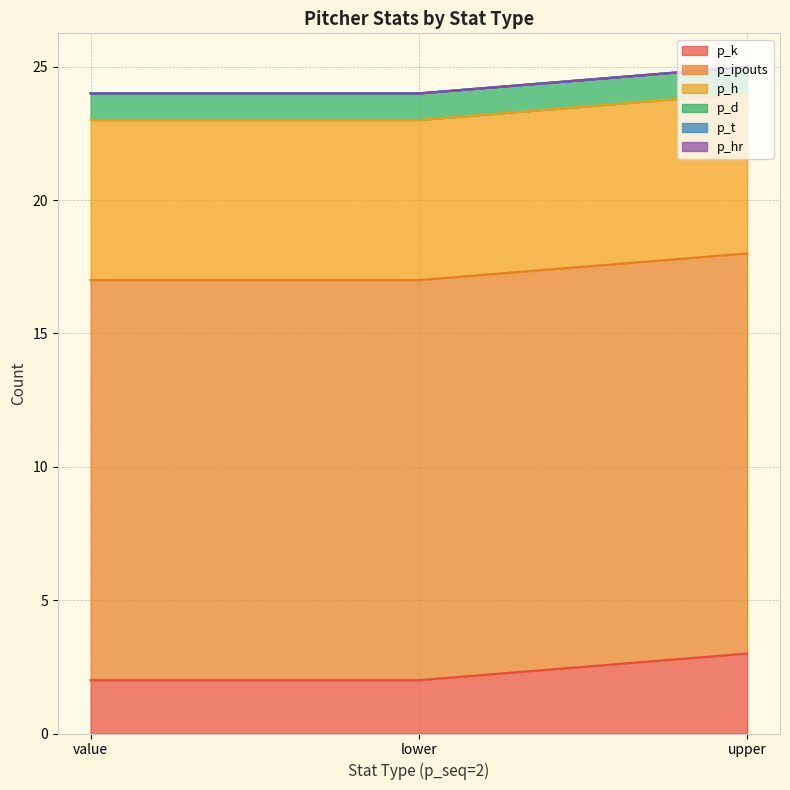

Reading left to right, extract all data points from this chart.

p_k: 2	2	3
p_ipouts: 15	15	15
p_h: 6	6	6
p_d: 1	1	1
p_t: 0	0	0
p_hr: 0	0	0